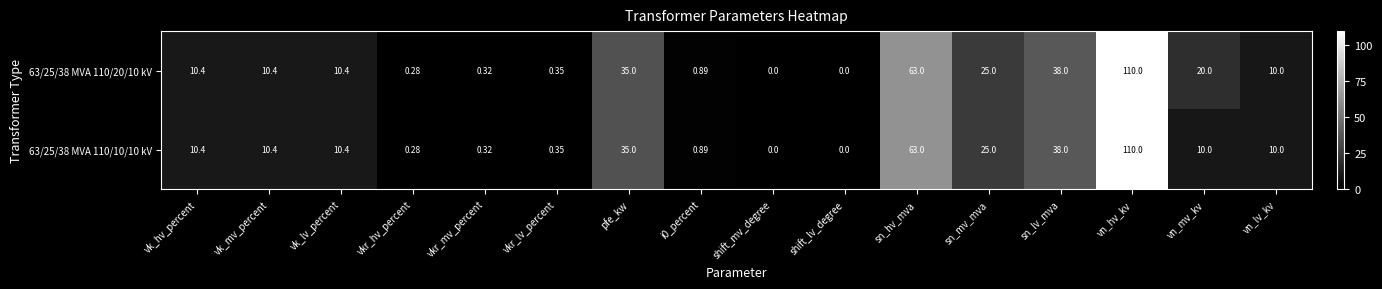

Which category has the highest value across all series?

vn_hv_kv